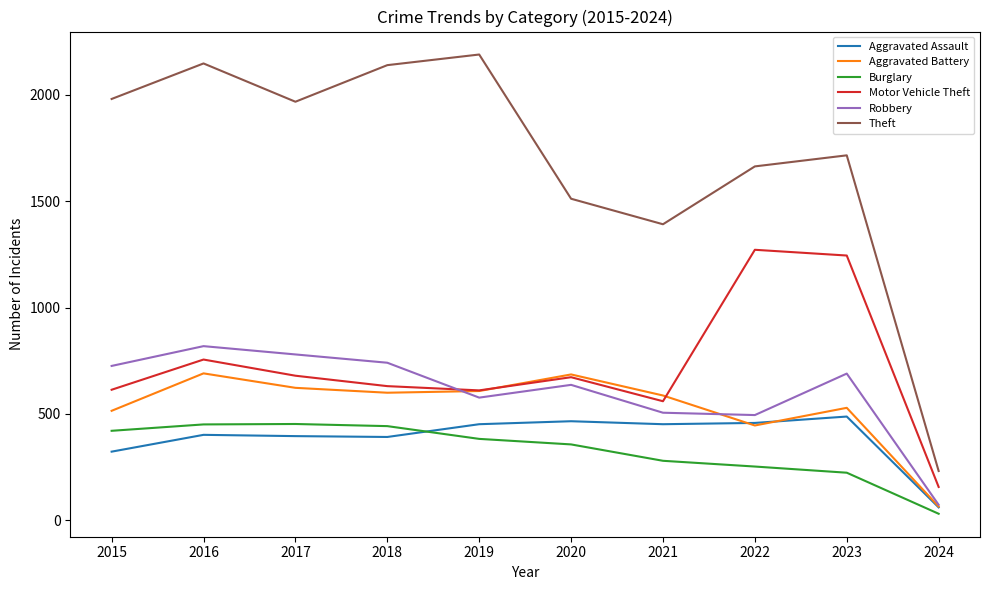

Between 2017 and 2021, which series saw the biggest shift?

Theft